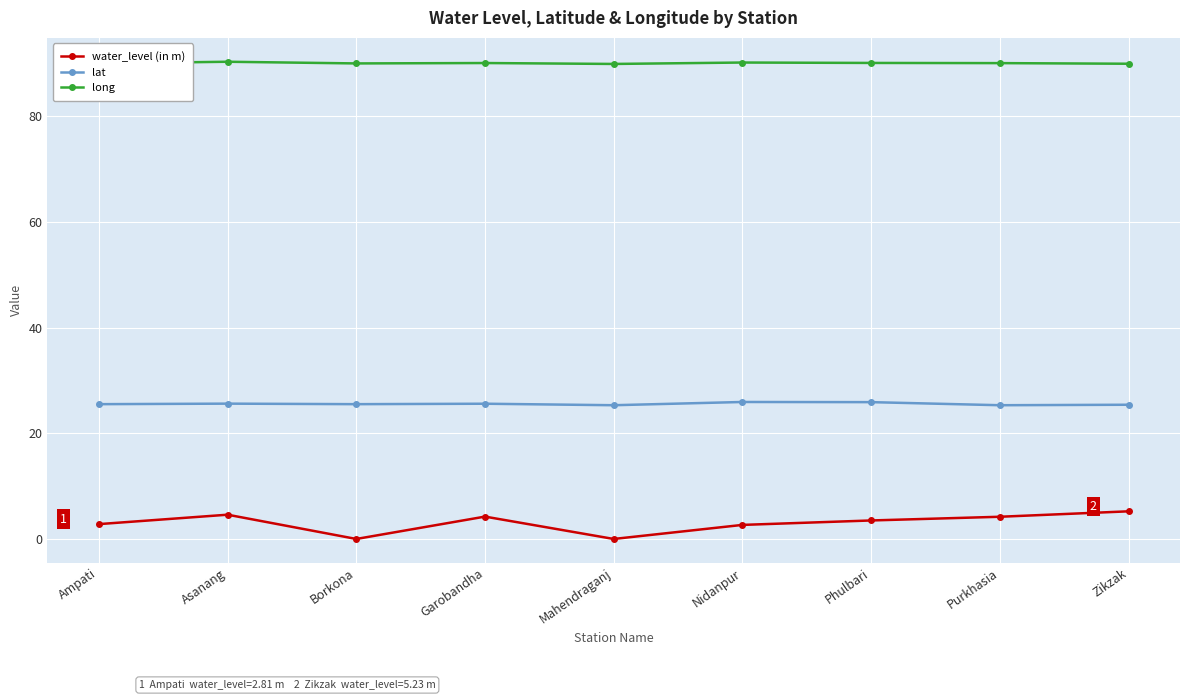

What is the greatest value displayed?

90.3